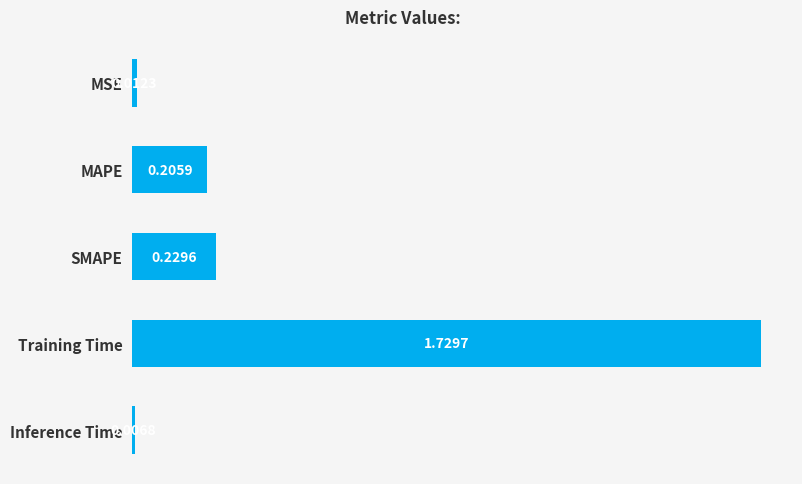

What is the average value?

0.4